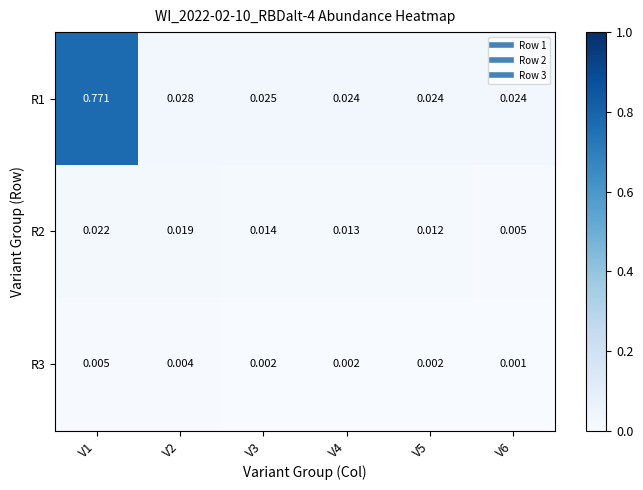

How many distinct data groups are displayed?

3